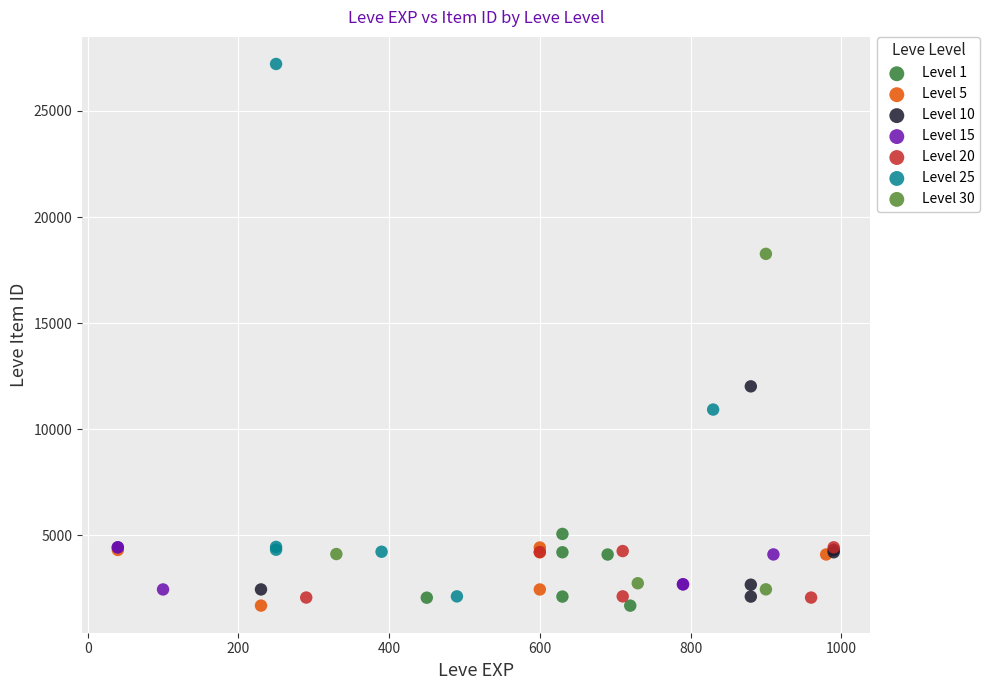

Which series has the widest spread of Y values?

Level 25